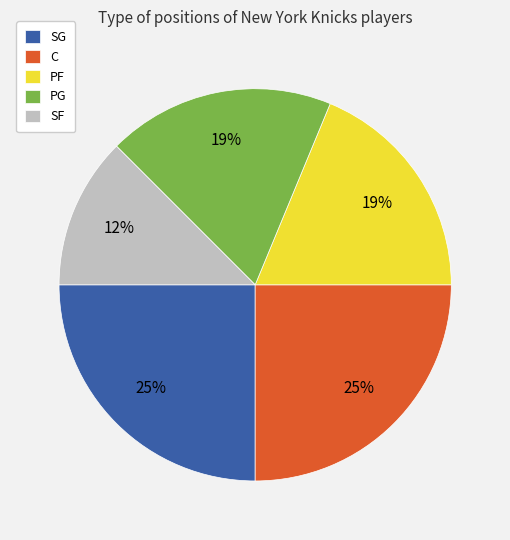

What is the smallest slice in the pie chart?

SF